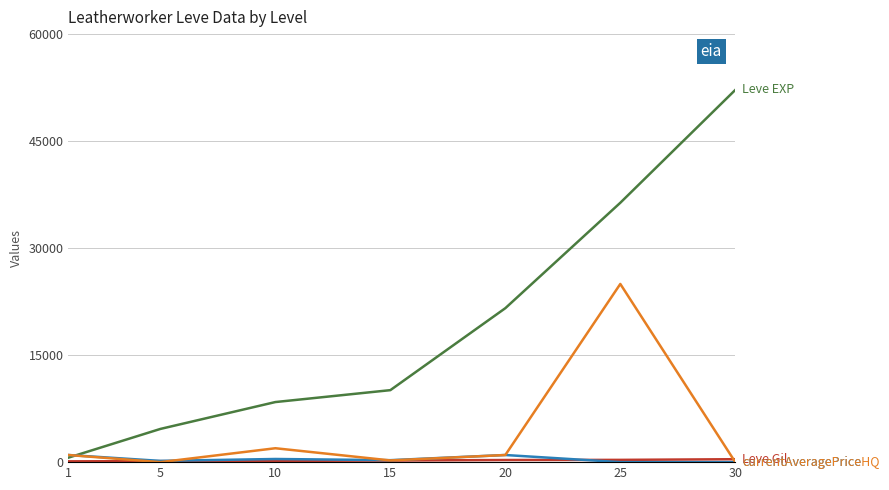

At which category is the sum across all series the highest?

25